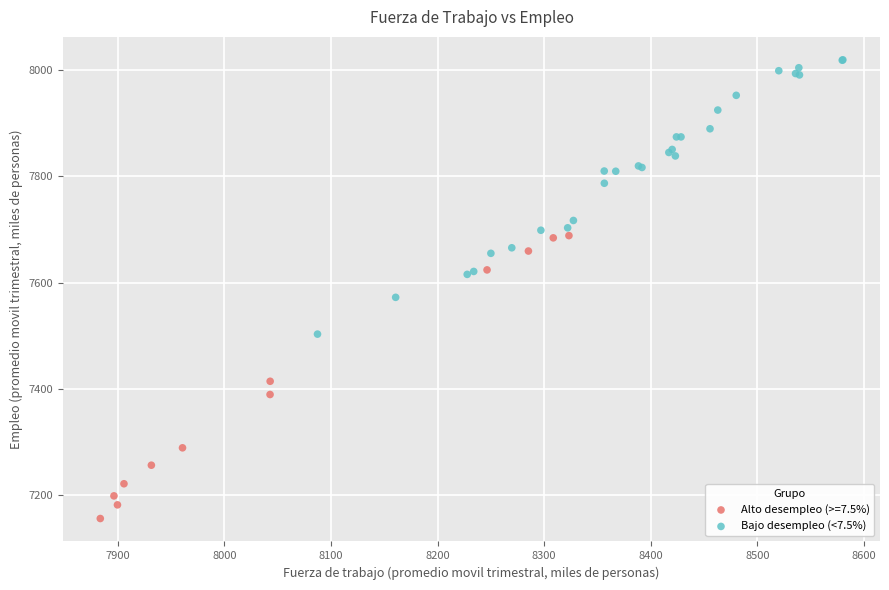

Which series contains the lowest Y value?

Alto desempleo (>=7.5%)